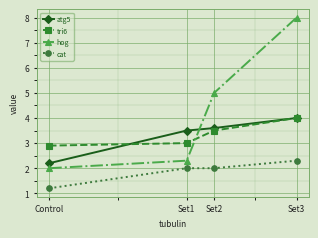

What are all the series names shown in the legend?

atg5, tri6, hog, cat